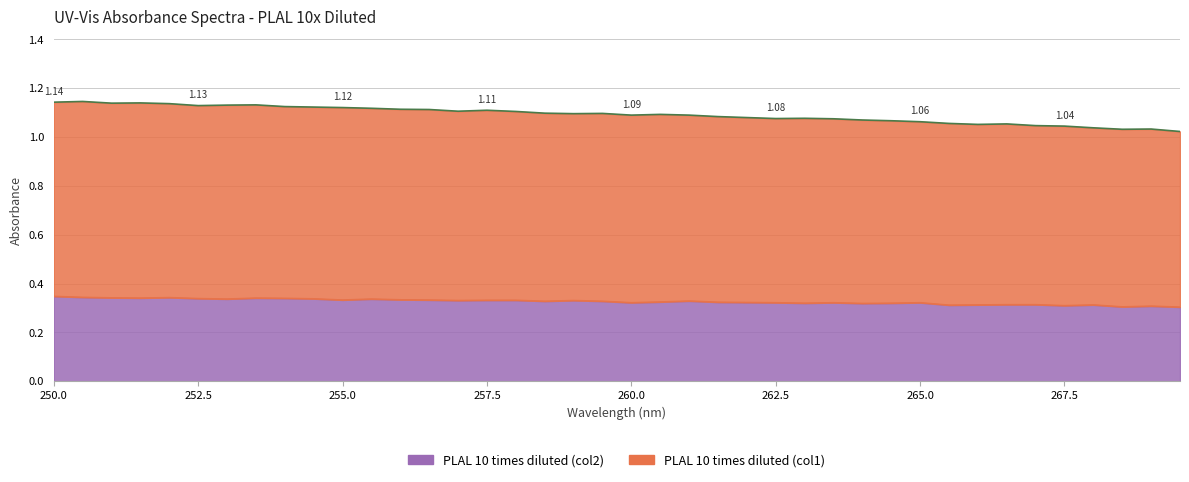

Which category has the lowest value across all series?

269.5